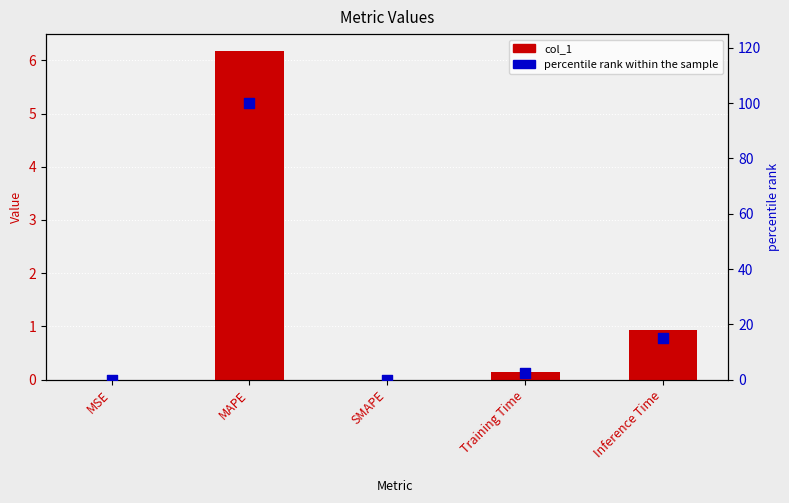

What are all the series names shown in the legend?

col_1, percentile rank within the sample